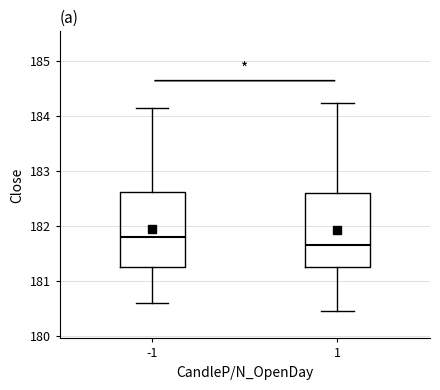

Reading left to right, transcribe this box plot: for each box, give where its median line is, the range the box spans, and where its two whiskers end, as read against the y-axis. The values are not printed on the chart, so give them approximately, as read against the axis.

-1: median 181.8, box 181.3 to 182.6, whiskers 180.6 to 184.2
1: median 181.7, box 181.3 to 182.6, whiskers 180.5 to 184.3